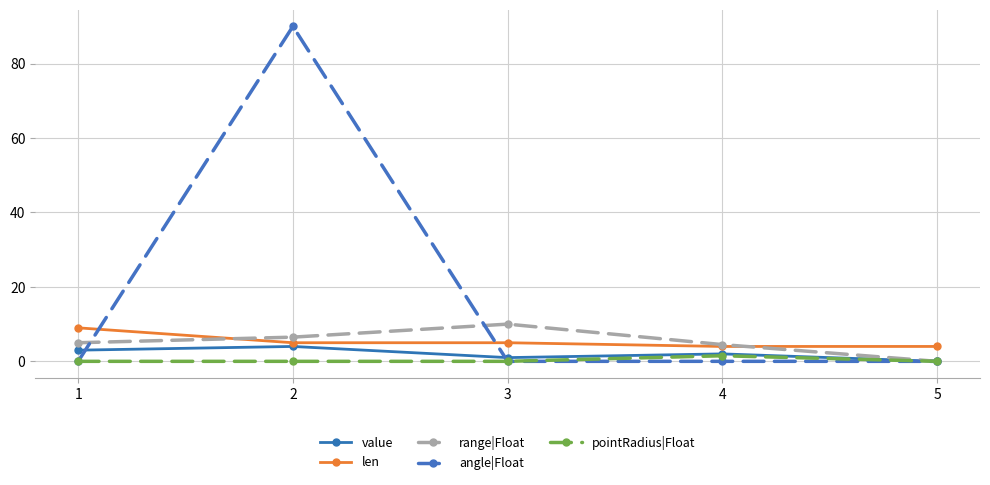

How many categories are shown in the chart?

5